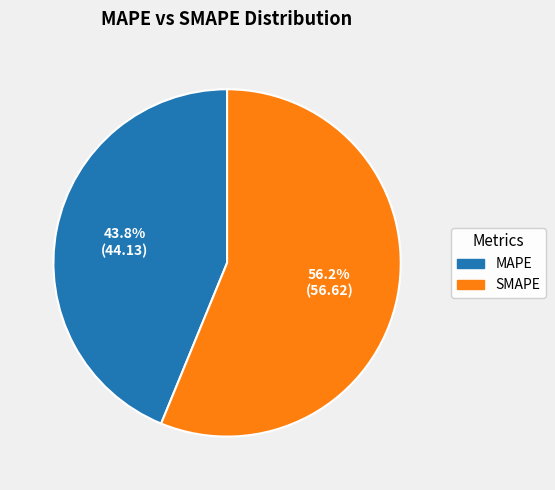

How many segments does this pie chart have?

2